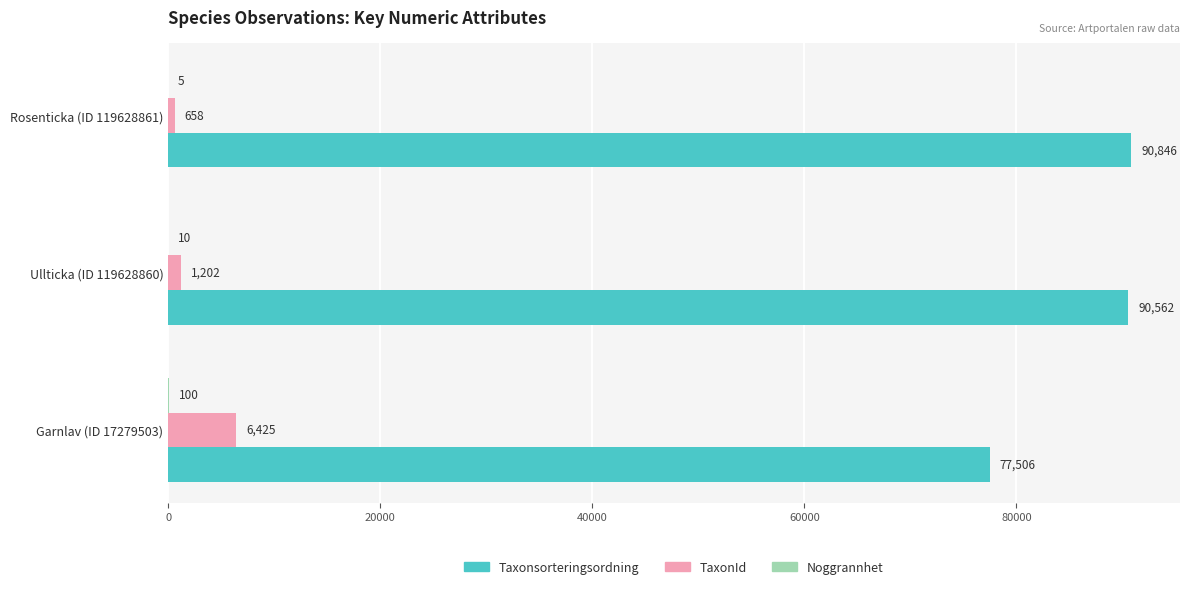

How many distinct data groups are displayed?

3